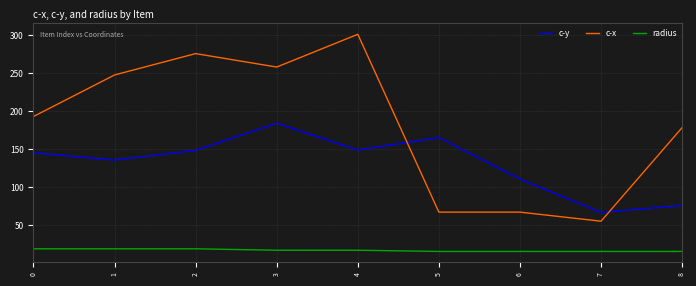

What is the total value across all series at 0?

357.6